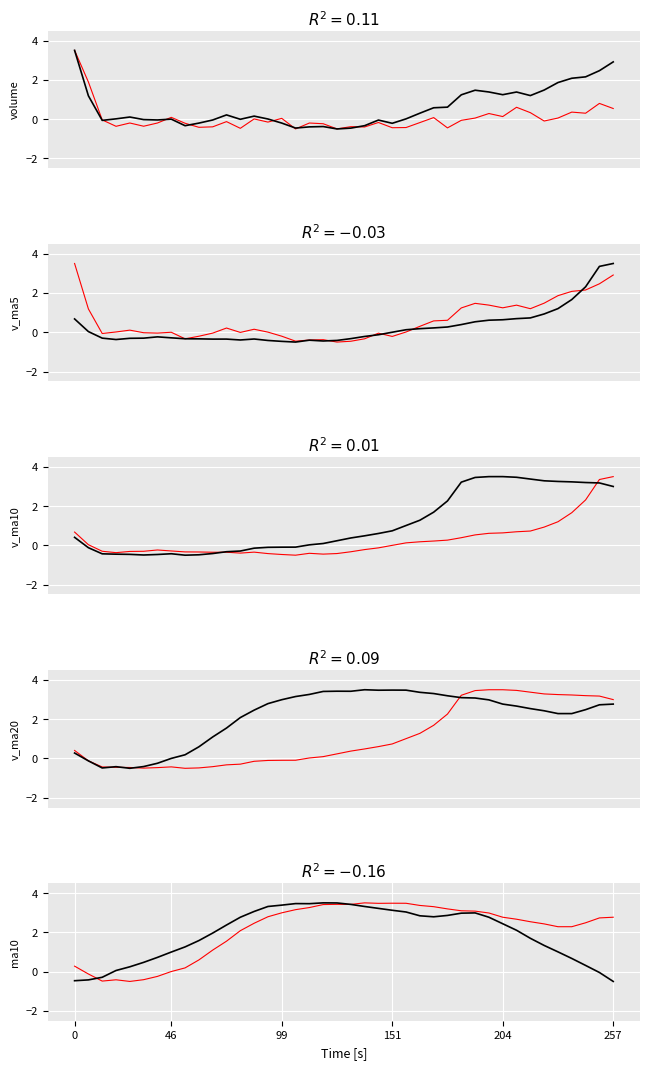

What position from the right is 9?

31